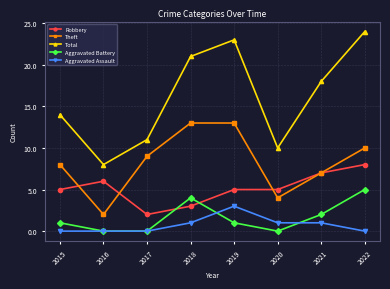

At which category does the chart reach its peak across all series?

2022